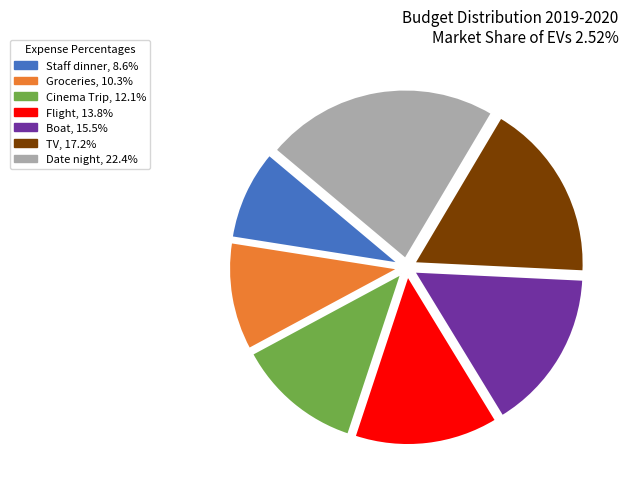

Count the number of slices in the pie.

7